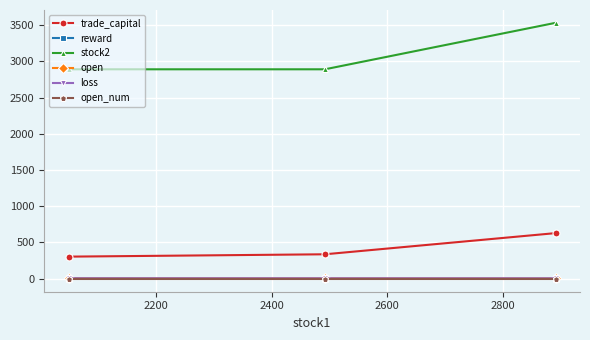

What is the maximum value shown in the chart?

3532.0